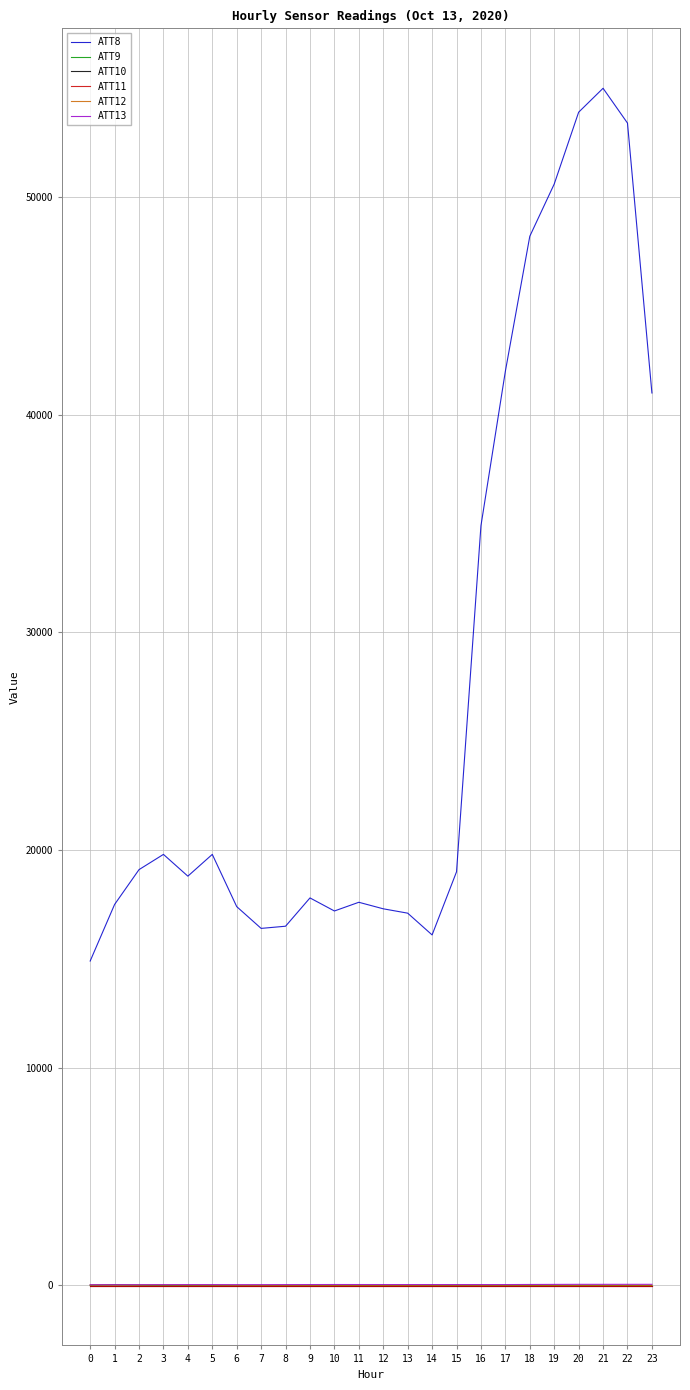

True or false: ATT10 and ATT8 intersect in this chart.

False